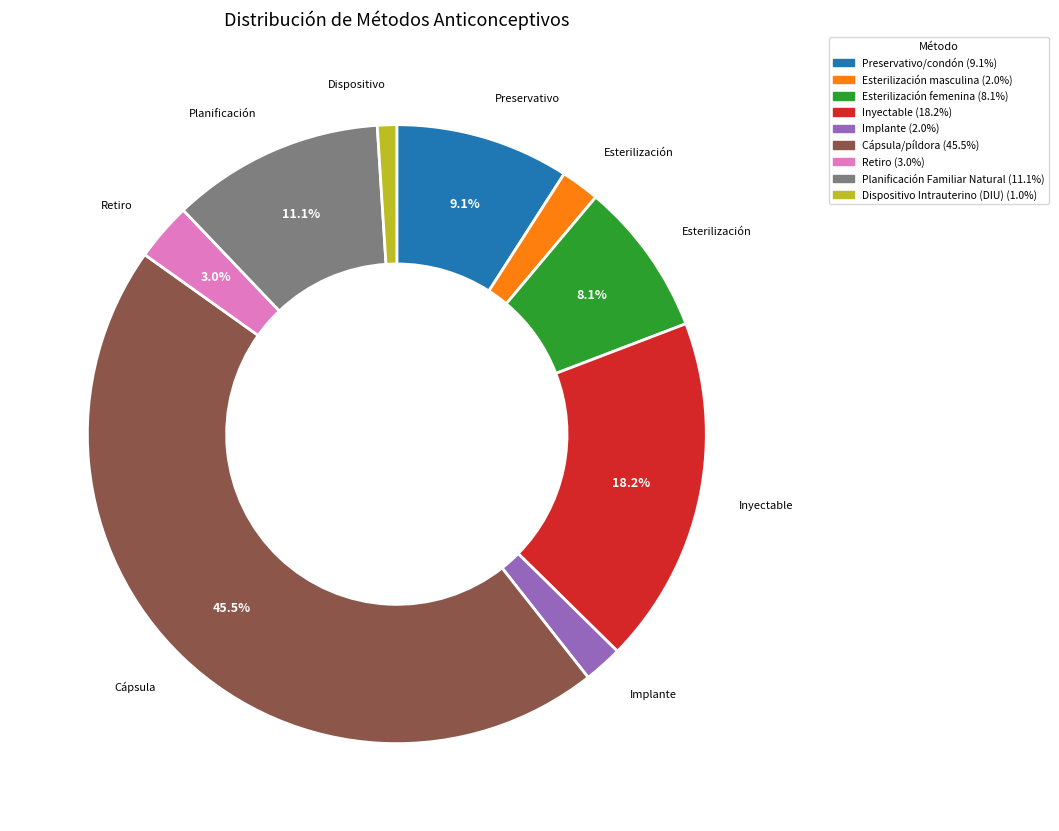

To the nearest percent, what is the average slice percentage?

11%